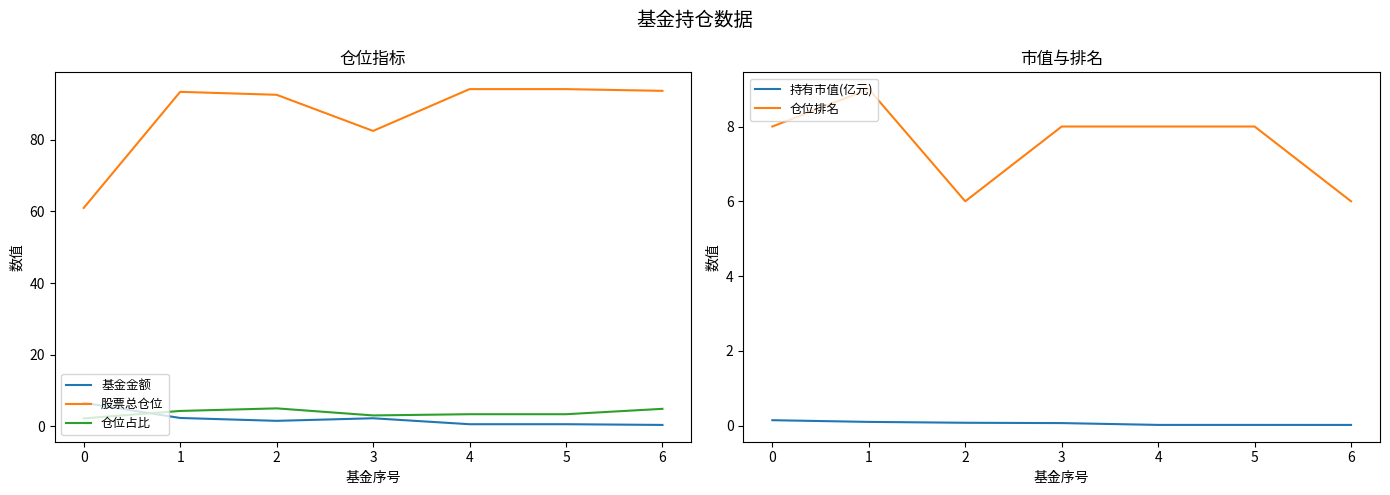

How many series are shown in this chart?

5